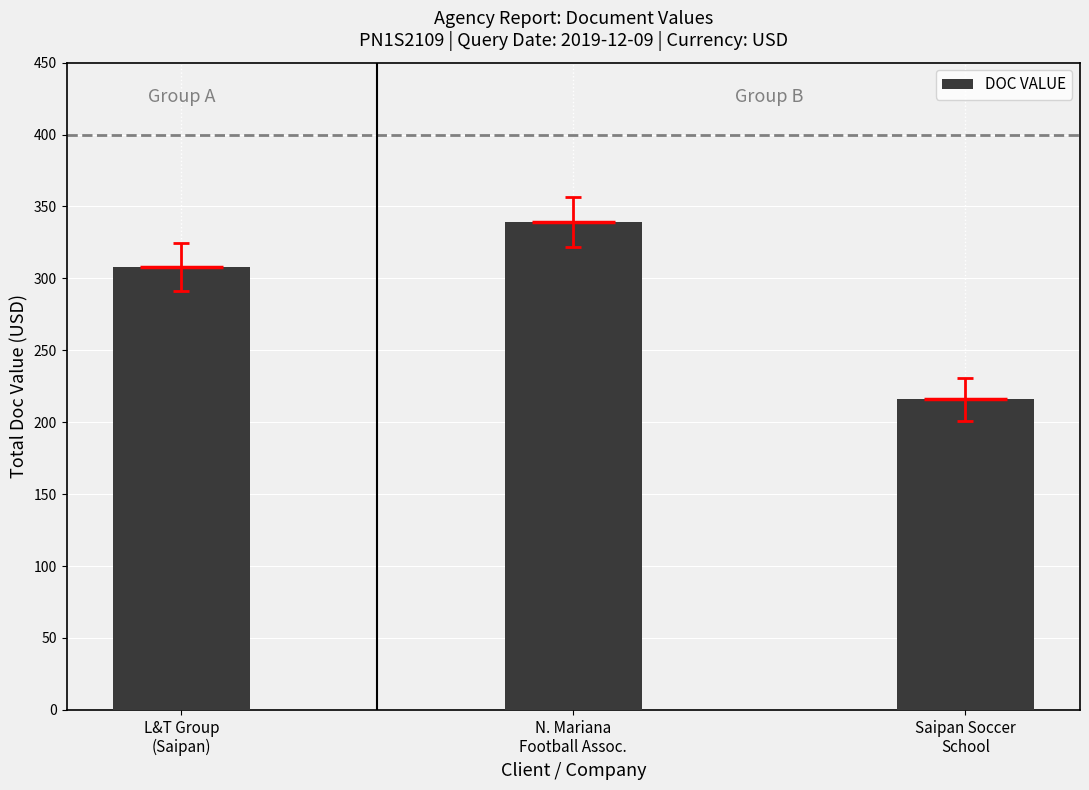

Is it true that the value at N. Mariana
Football Assoc. is 339?

True